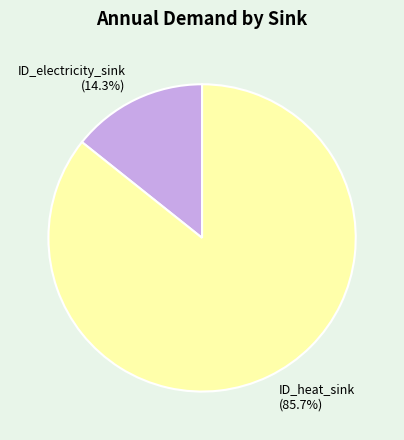

Which slice represents more than half of the pie?

ID_heat_sink (85.7%)